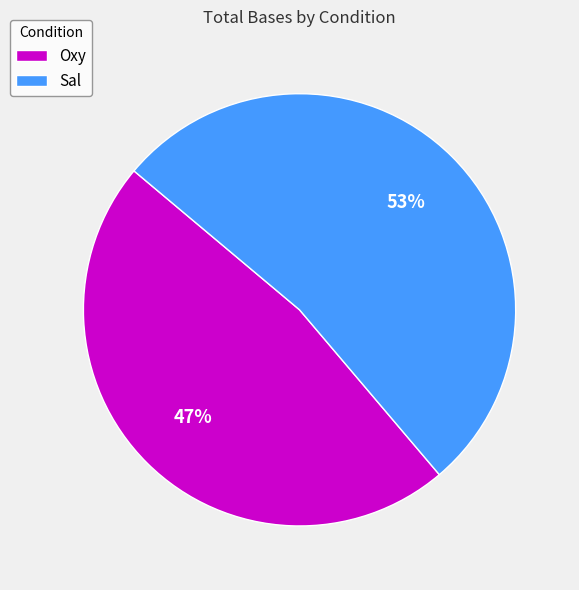

To the nearest percent, what is the average slice percentage?

50%